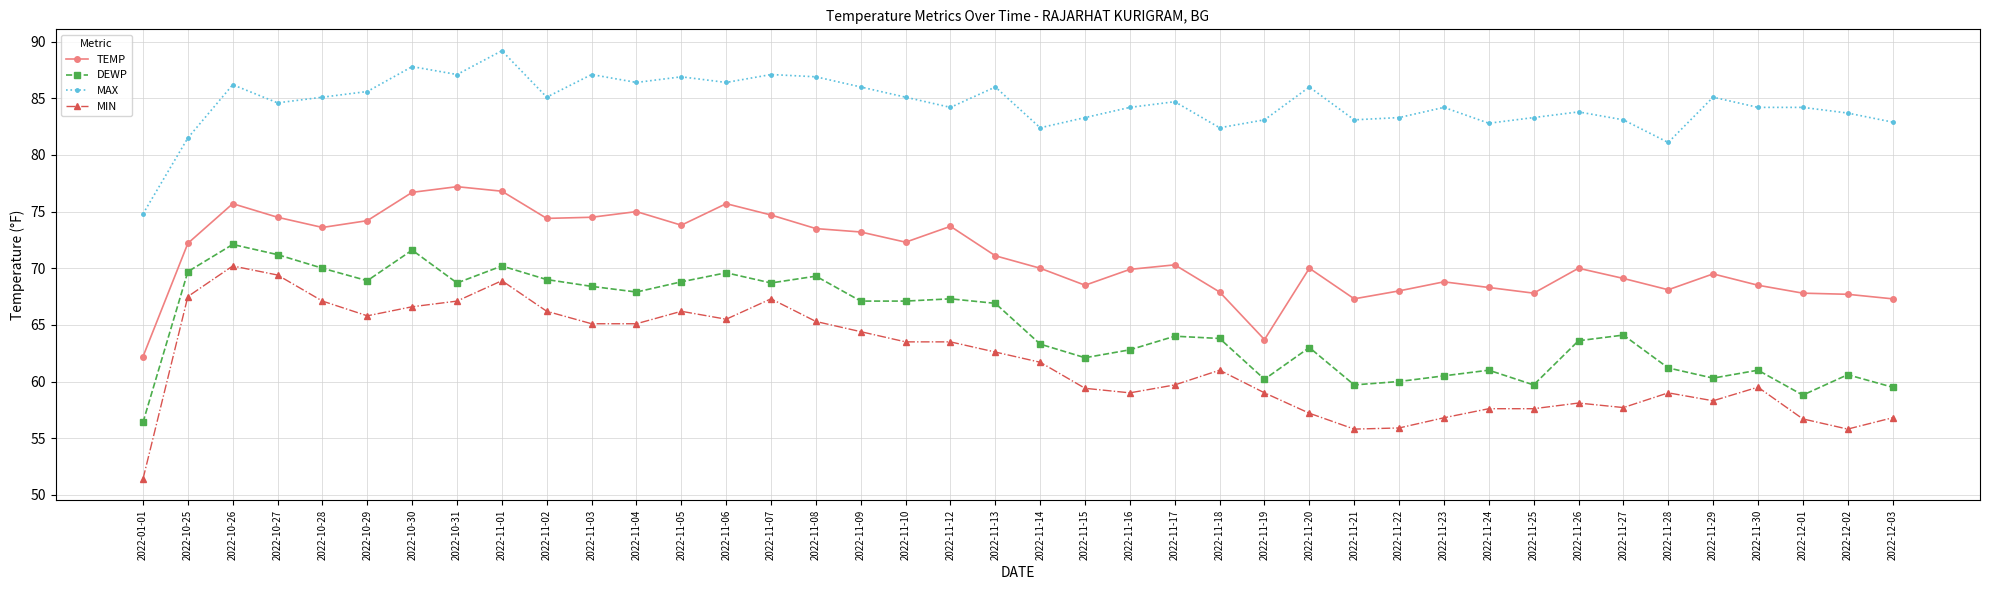

What is the sum of all MAX values?

3380.0